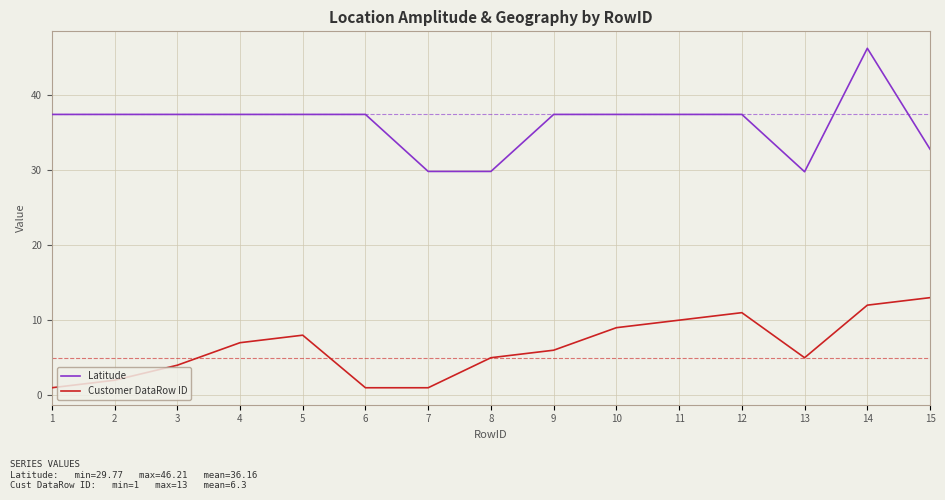

At which category is the sum across all series the highest?

14